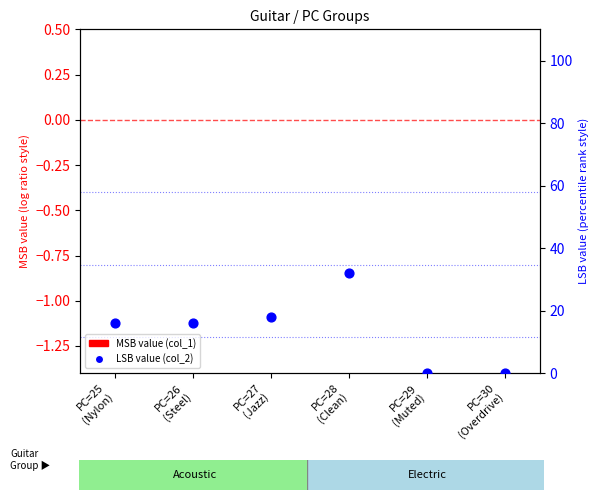

What is the total value across all series at PC=27
(Jazz)?

18